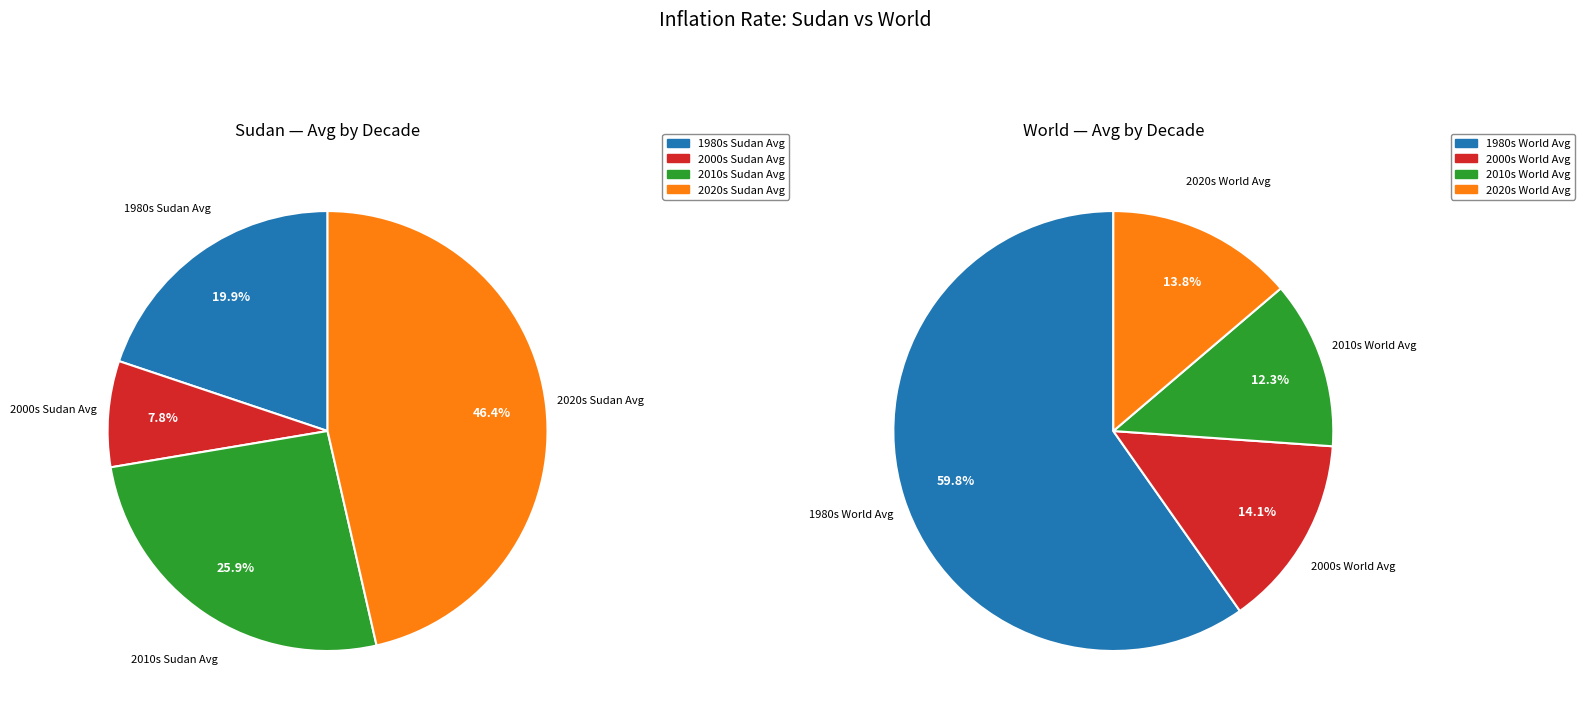

At 15, list the series in order from smallest to largest.

World, Sudan